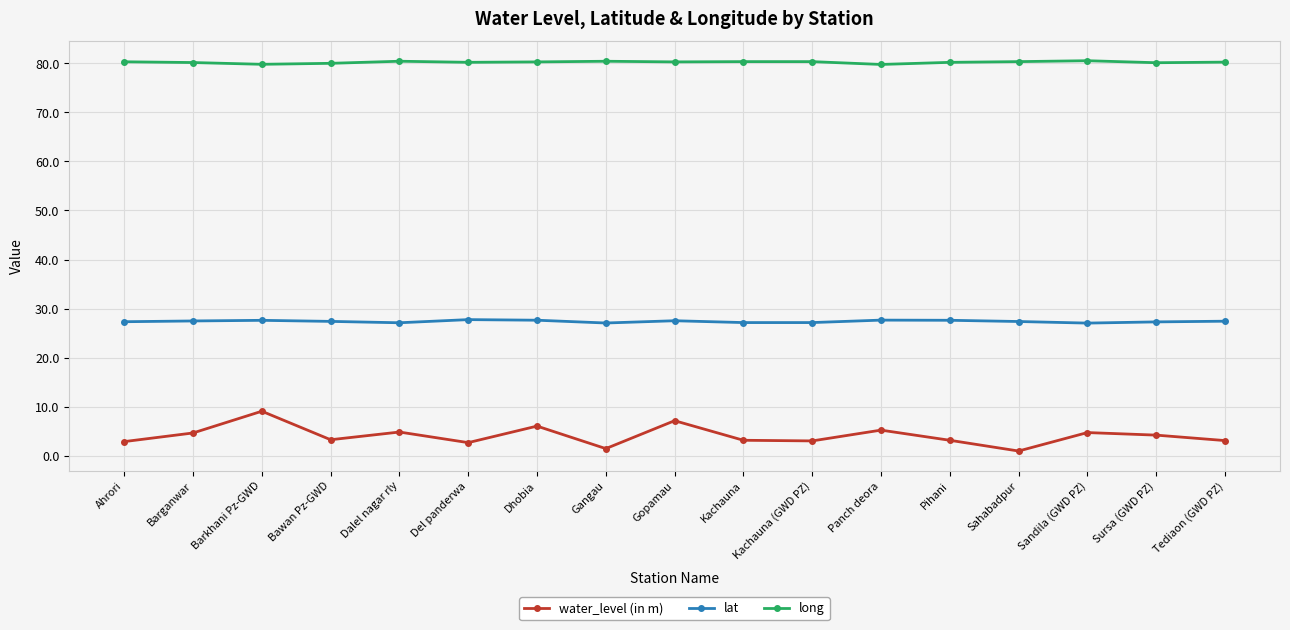

Which series changed the most between Barganwar and Barkhani Pz-GWD?

water_level (in m)